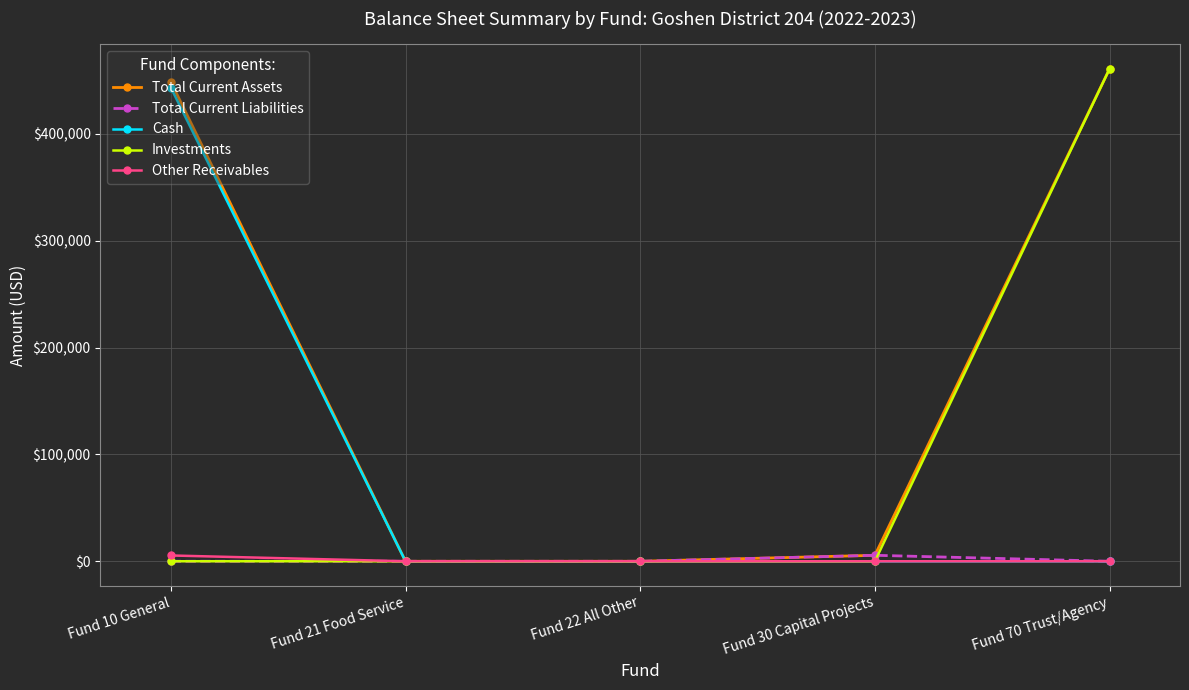

Reading left to right, list all the values displayed in this chart.

Total Current Assets: 448700.7	0.0	0.0	5584.5	460852.6
Total Current Liabilities: 0.0	0.0	0.0	5584.5	0.0
Cash: 443279.4	0.0	0.0	0.0	0.0
Investments: 0.0	0.0	0.0	0.0	460852.6
Other Receivables: 5421.3	0.0	0.0	0.0	0.0